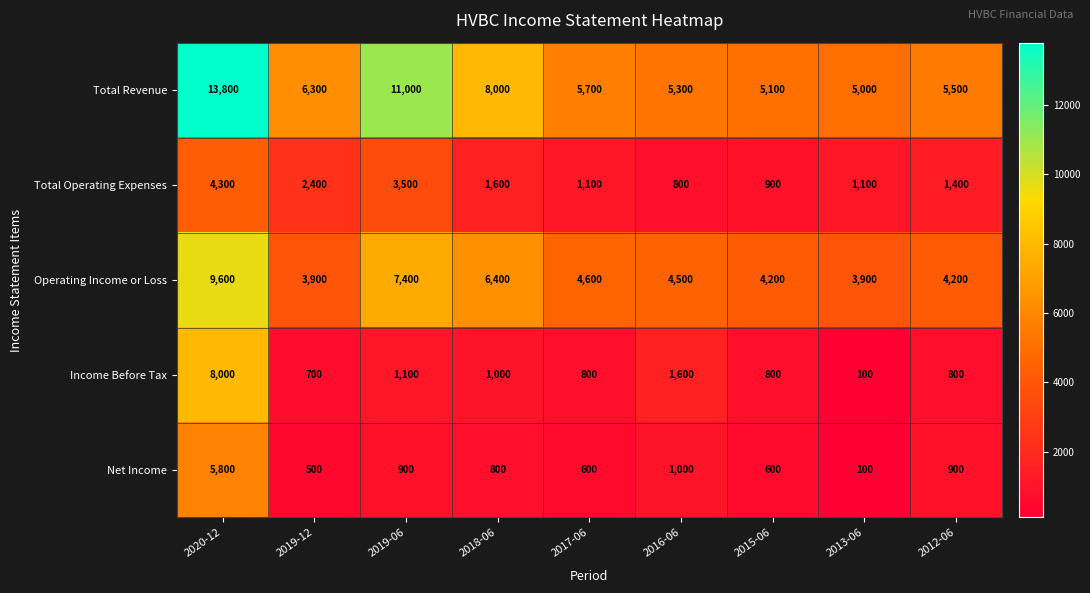

Which label corresponds to the largest value in the chart?

2020-12